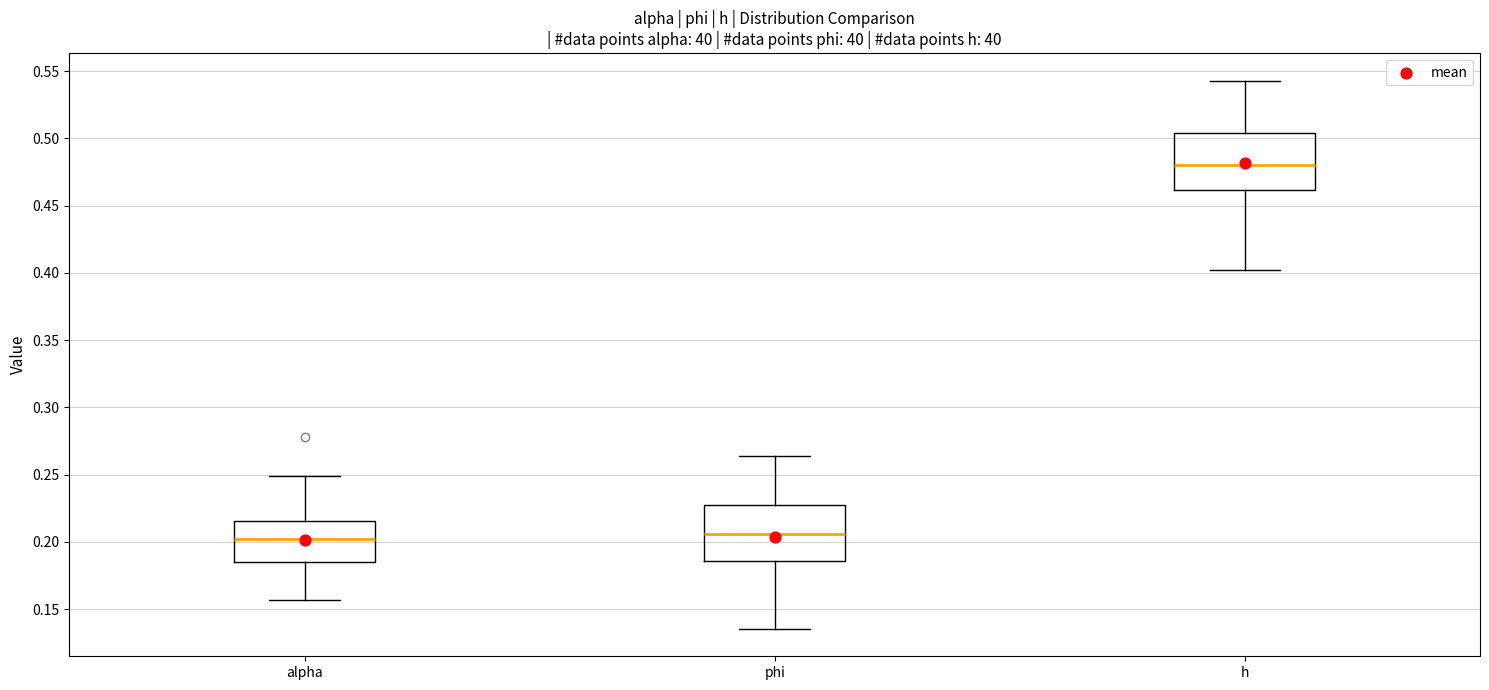

Reading left to right, read every box against the y-axis: the position of its median line, the range the box covers, and the ends of its whiskers. The values are not printed on the chart, so give them approximately, as read against the axis.

alpha: median 0.200, box 0.185 to 0.215, whiskers 0.155 to 0.250
phi: median 0.205, box 0.185 to 0.225, whiskers 0.135 to 0.265
h: median 0.480, box 0.460 to 0.505, whiskers 0.400 to 0.545